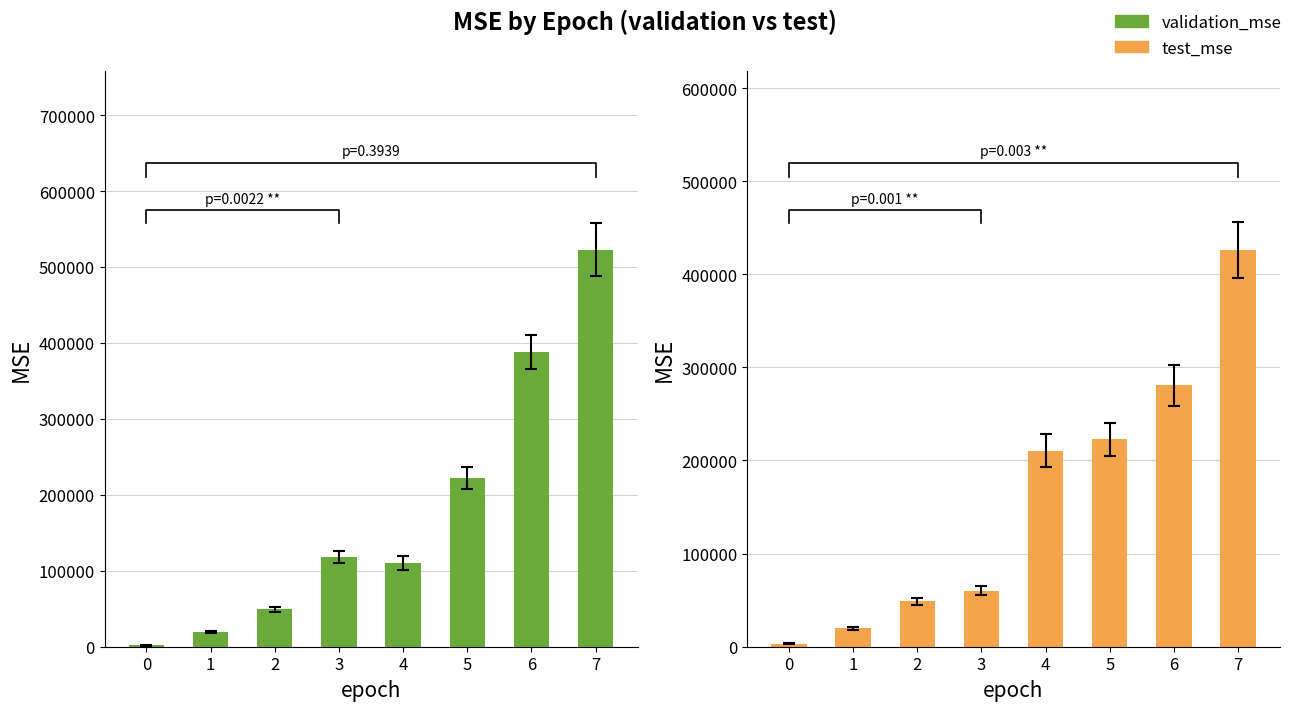

At 7, list the series in order from smallest to largest.

test_mse, validation_mse